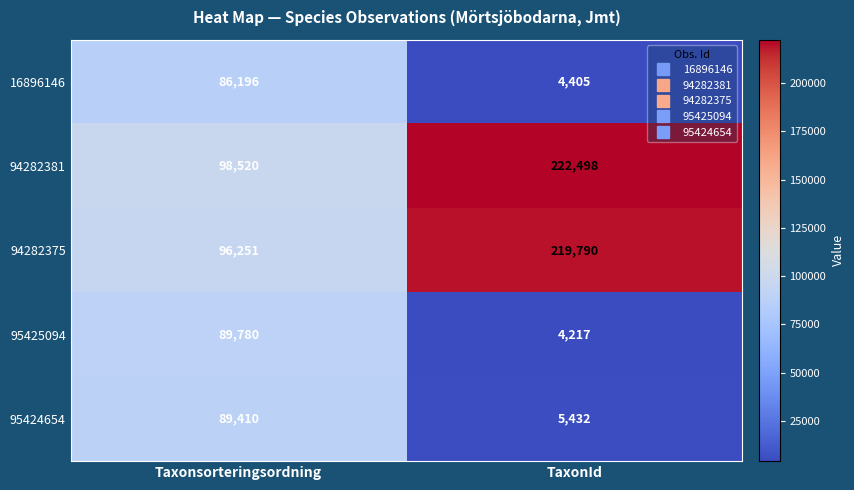

Reading right to left, what are all the values shown in this chart?

16896146: TaxonId=4405	Taxonsorteringsordning=86196
94282381: TaxonId=222498	Taxonsorteringsordning=98520
94282375: TaxonId=219790	Taxonsorteringsordning=96251
95425094: TaxonId=4217	Taxonsorteringsordning=89780
95424654: TaxonId=5432	Taxonsorteringsordning=89410